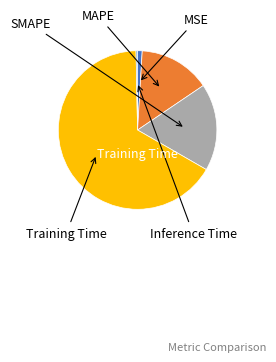

How many slices are in this pie chart?

5